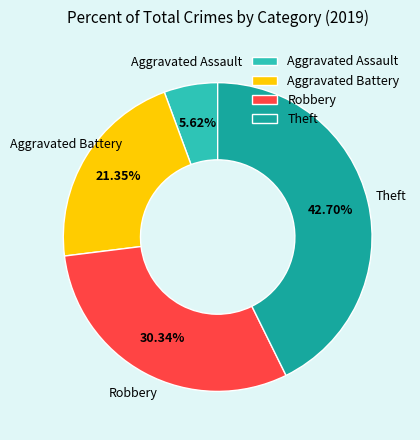

To the nearest percent, what is the average slice percentage?

25%